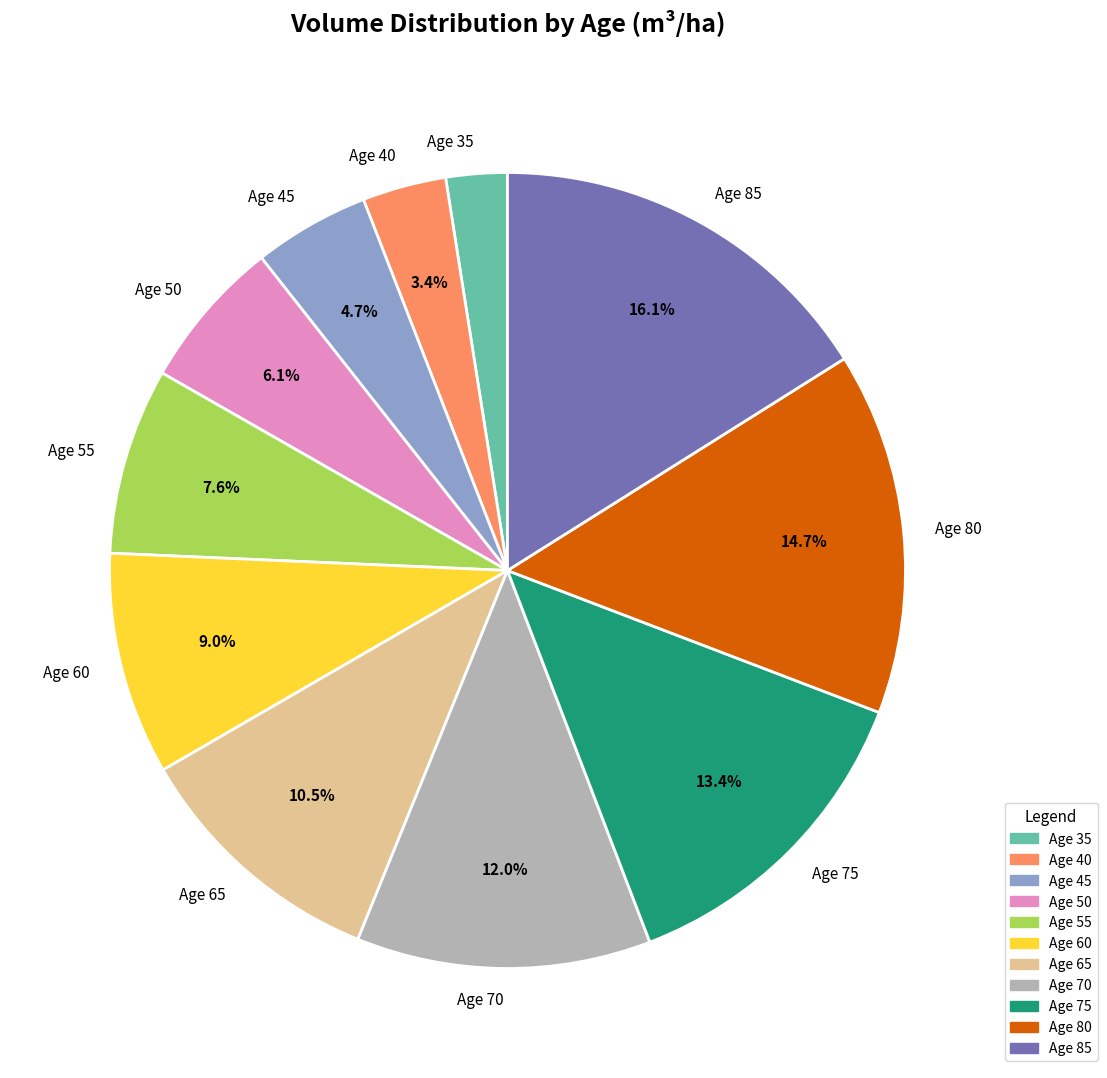

How many slices are in this pie chart?

11